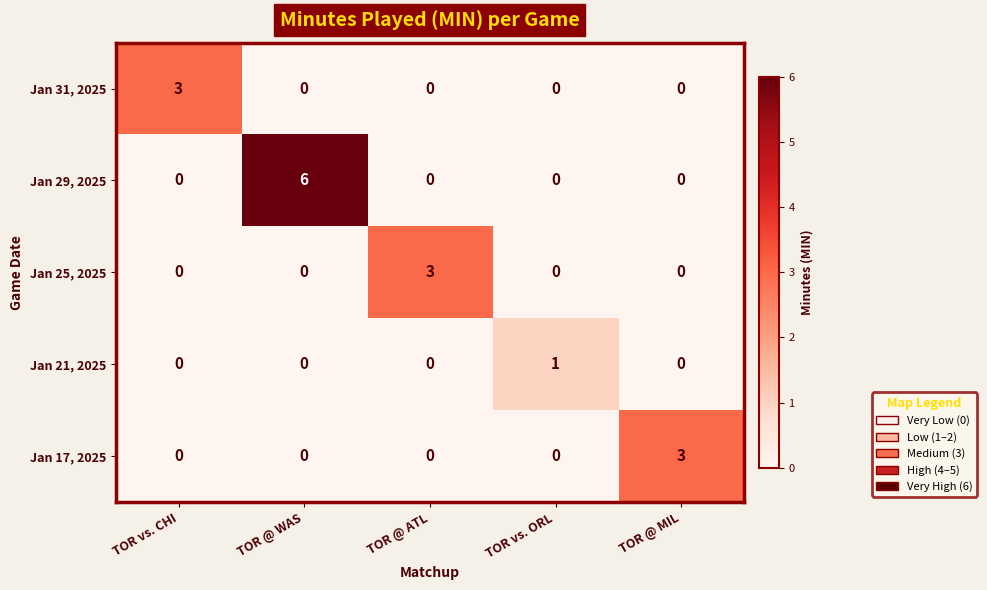

Read the Jan 25, 2025 value at TOR @ ATL.

3